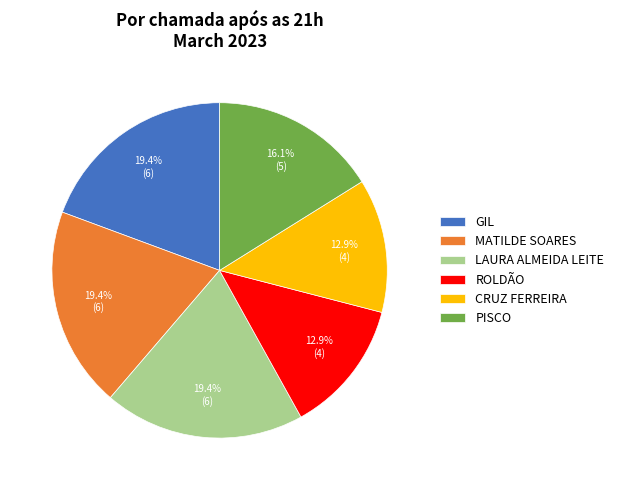

What percentage is the PISCO slice, to the nearest percent?

16%